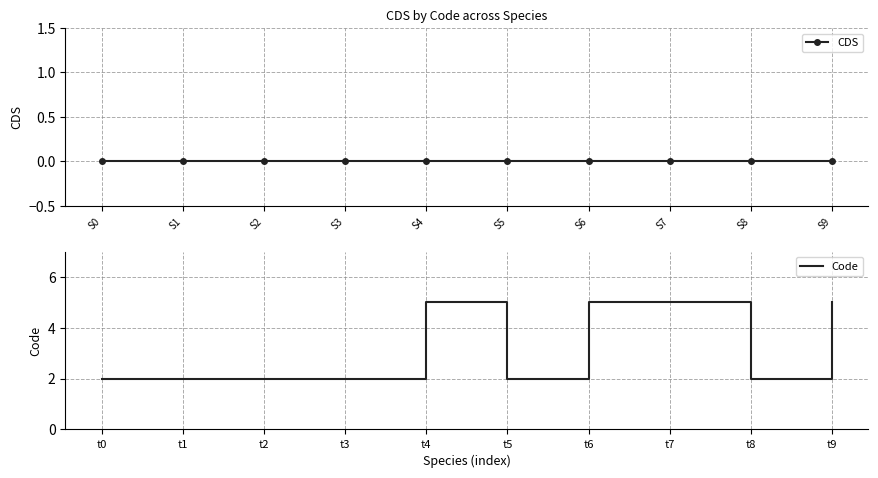

How many lines are shown in the chart?

2